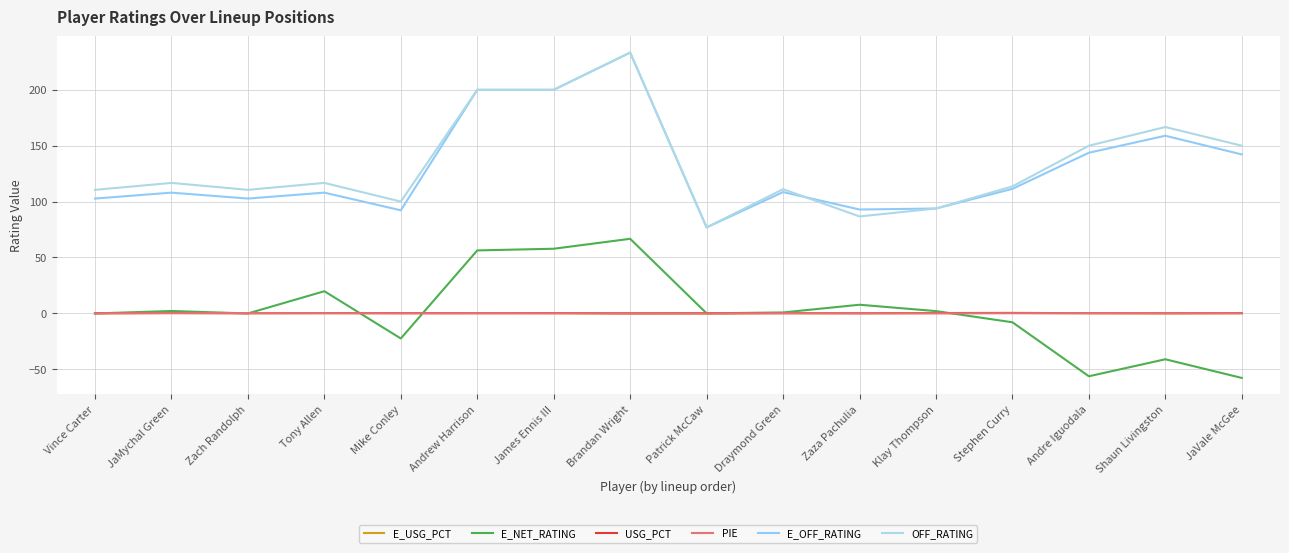

What is the difference between the E_OFF_RATING values at Tony Allen and Stephen Curry?

3.4